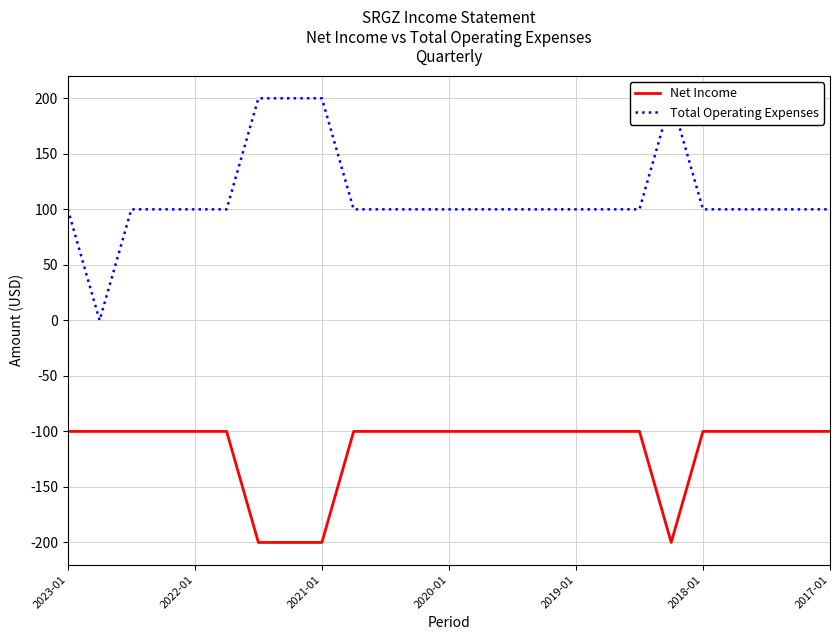

Reading left to right, list all the values displayed in this chart.

Net Income: -100	-100	-100	-100	-100	-100	-200	-200	-200	-100	-100	-100	-100	-100	-100	-100	-100	-100	-100	-200	-100	-100	-100	-100	-100
Total Operating Expenses: 100	0	100	100	100	100	200	200	200	100	100	100	100	100	100	100	100	100	100	200	100	100	100	100	100